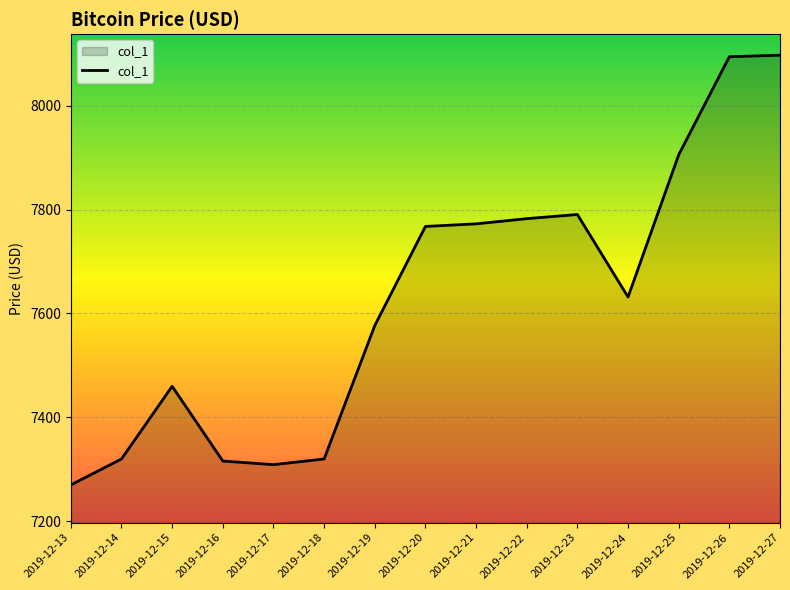

Count the number of categories in the chart.

15